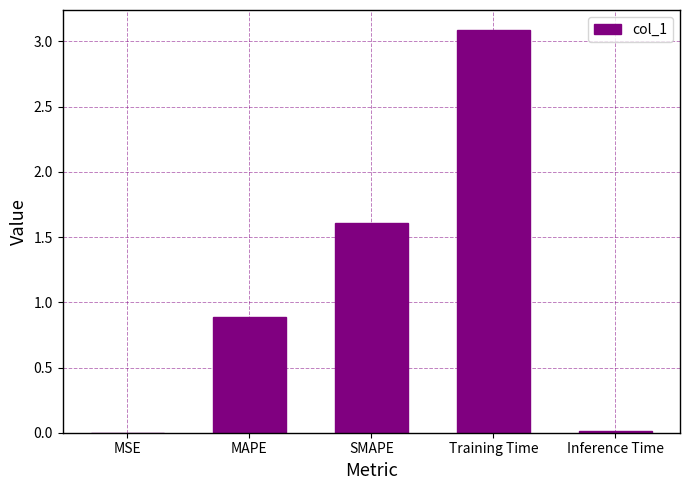

How many categories are shown in the chart?

5